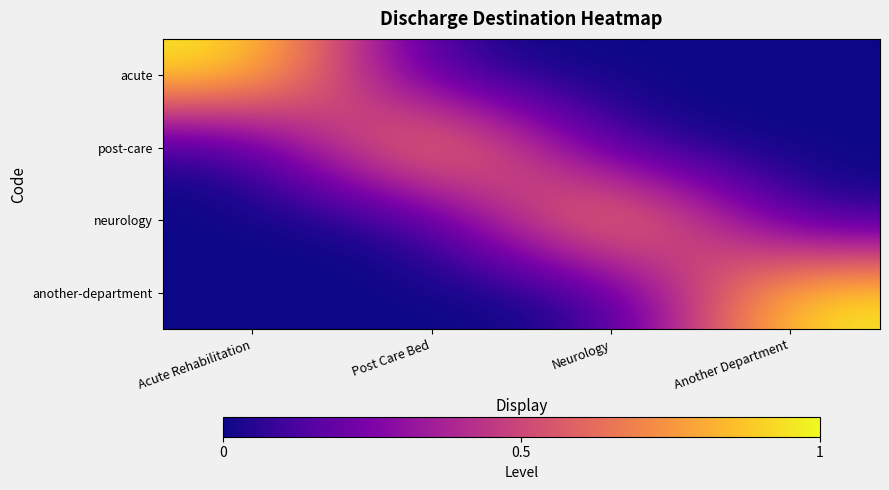

Which series has the widest spread of values?

acute